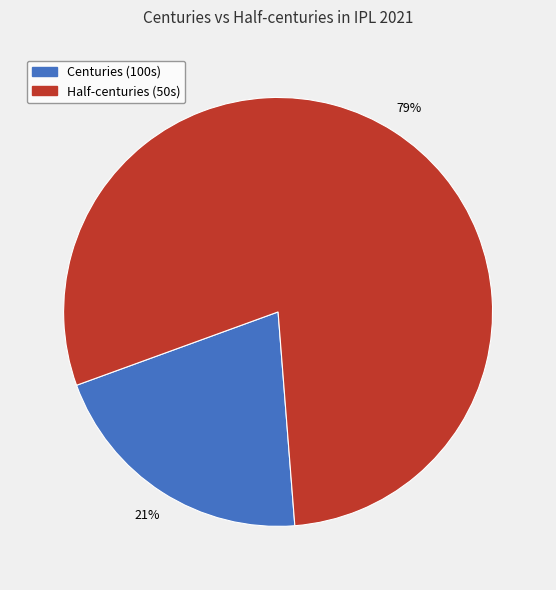

Is there any slice that represents more than half of the pie?

Yes